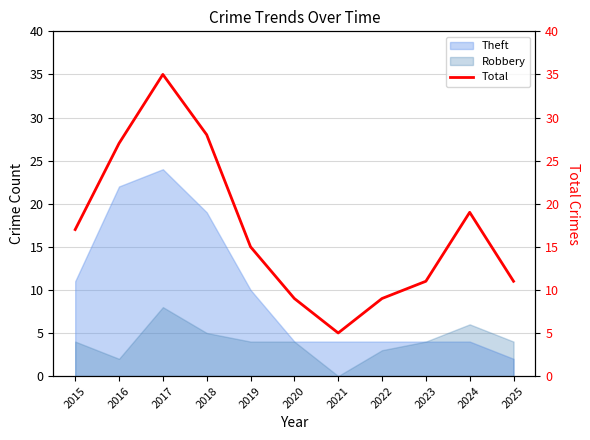

Reading left to right, extract all data points from this chart.

17	27	35	28	15	9	5	9	11	19	11